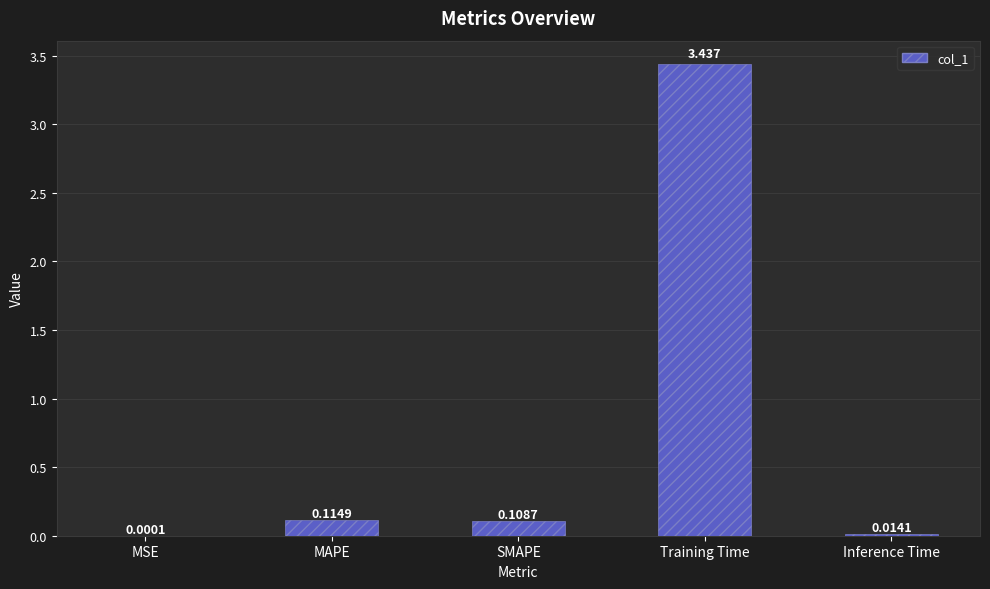

Which label corresponds to the largest value in the chart?

Training Time